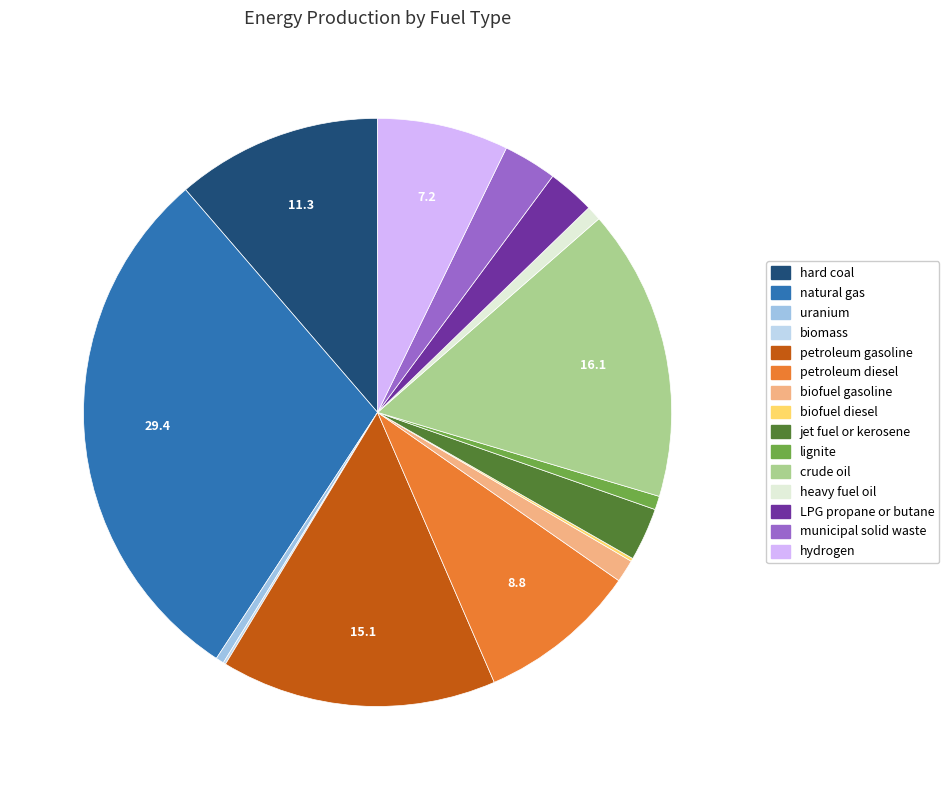

To the nearest percent, what portion does municipal solid waste represent?

3%